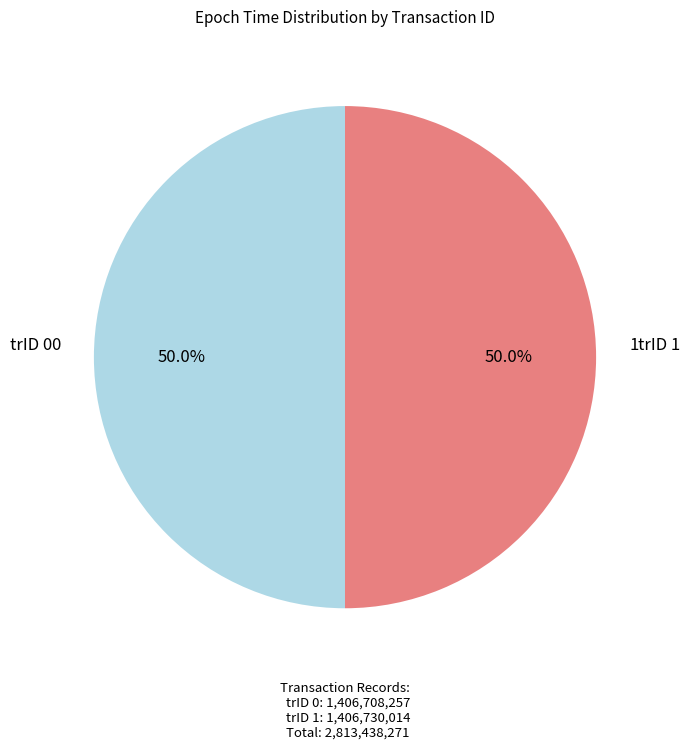

Count the number of slices in the pie.

2